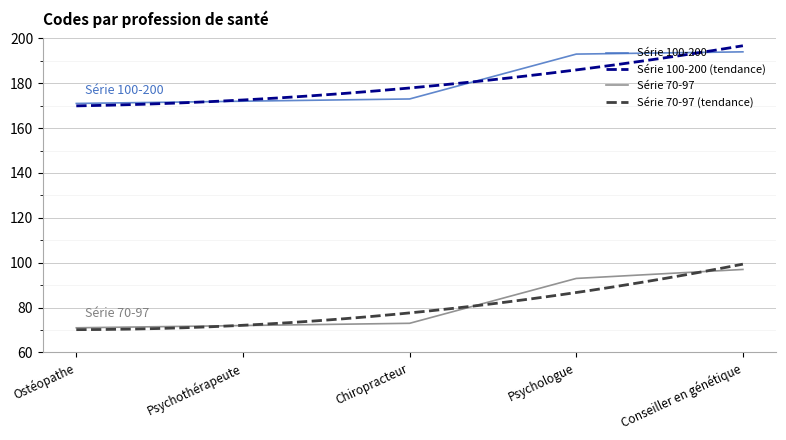

True or false: Code_171_73_93_97 has more than 2 interior local peaks.

False